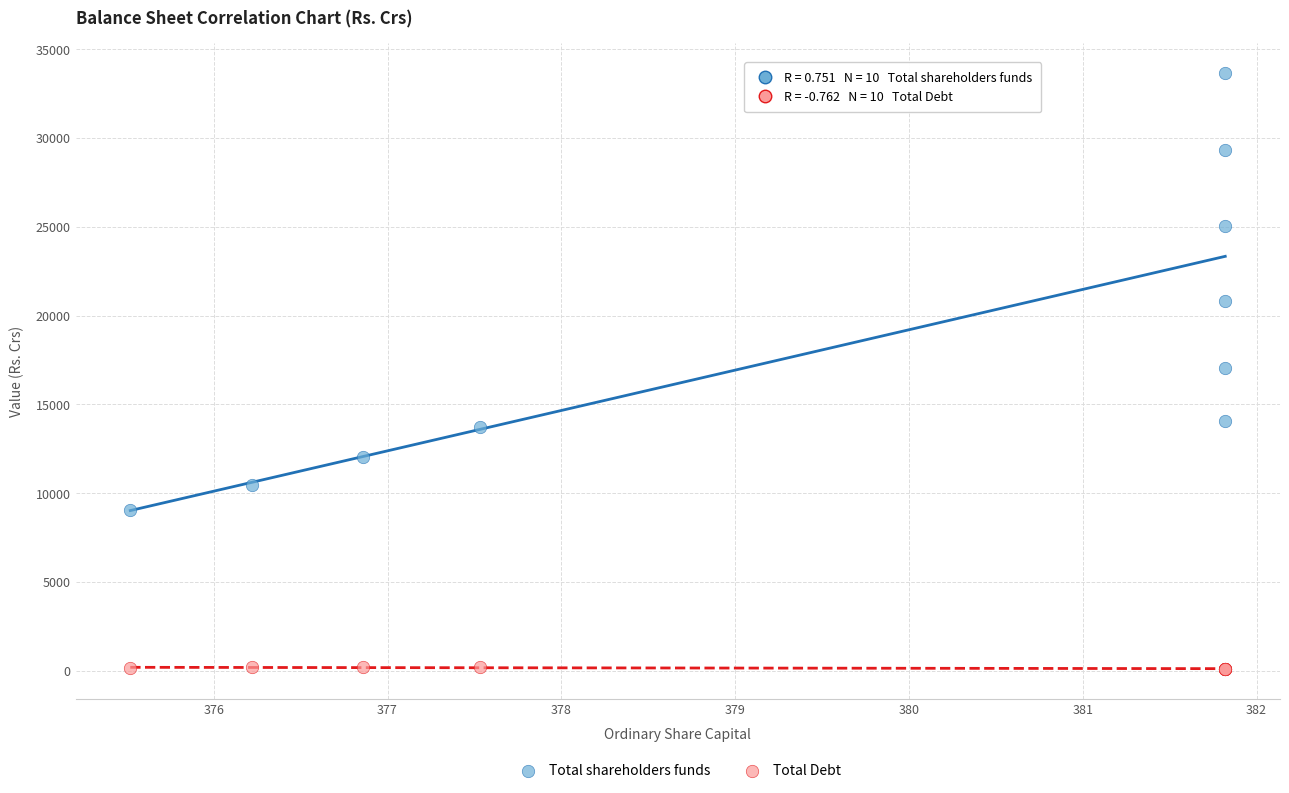

In the Total shareholders funds series, what Y value is closest to 21366?

20820.9